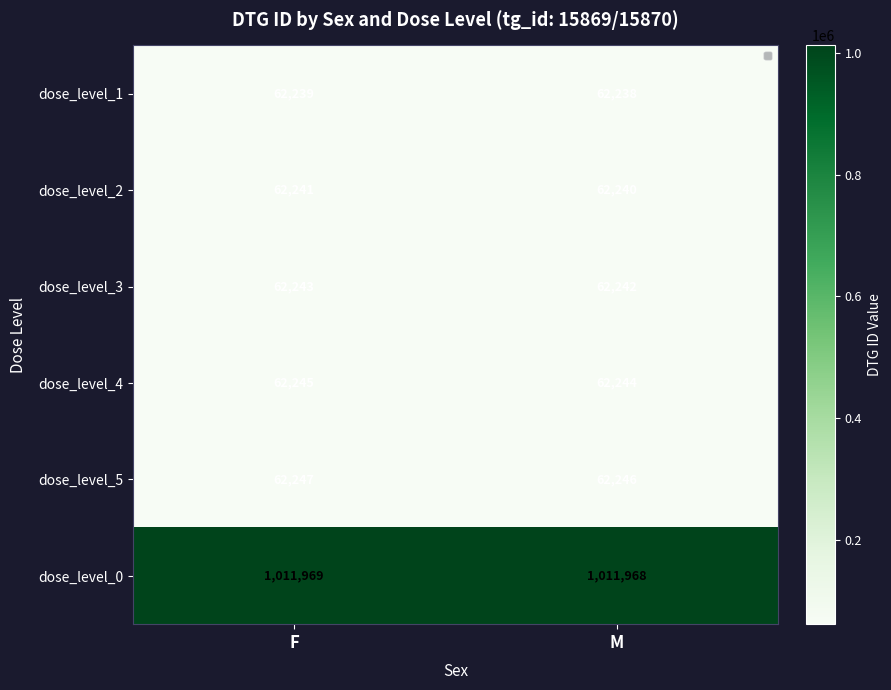

Reading left to right, list all the values displayed in this chart.

dose_level_1: 62239	62238
dose_level_2: 62241	62240
dose_level_3: 62243	62242
dose_level_4: 62245	62244
dose_level_5: 62247	62246
dose_level_0: 1011969	1011968